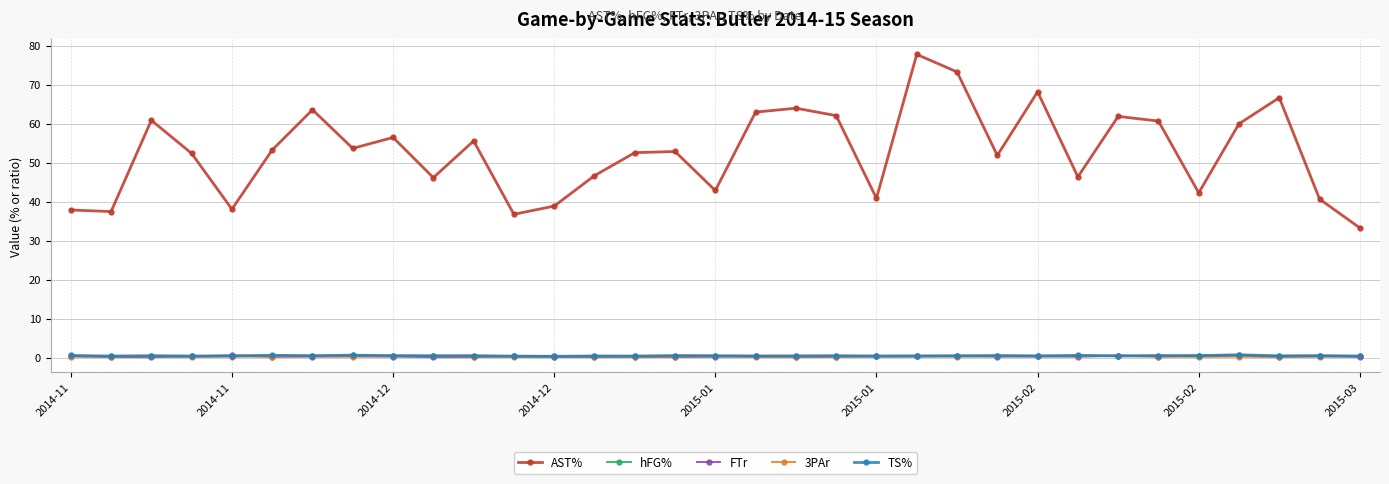

Which series has the widest spread of values?

AST%